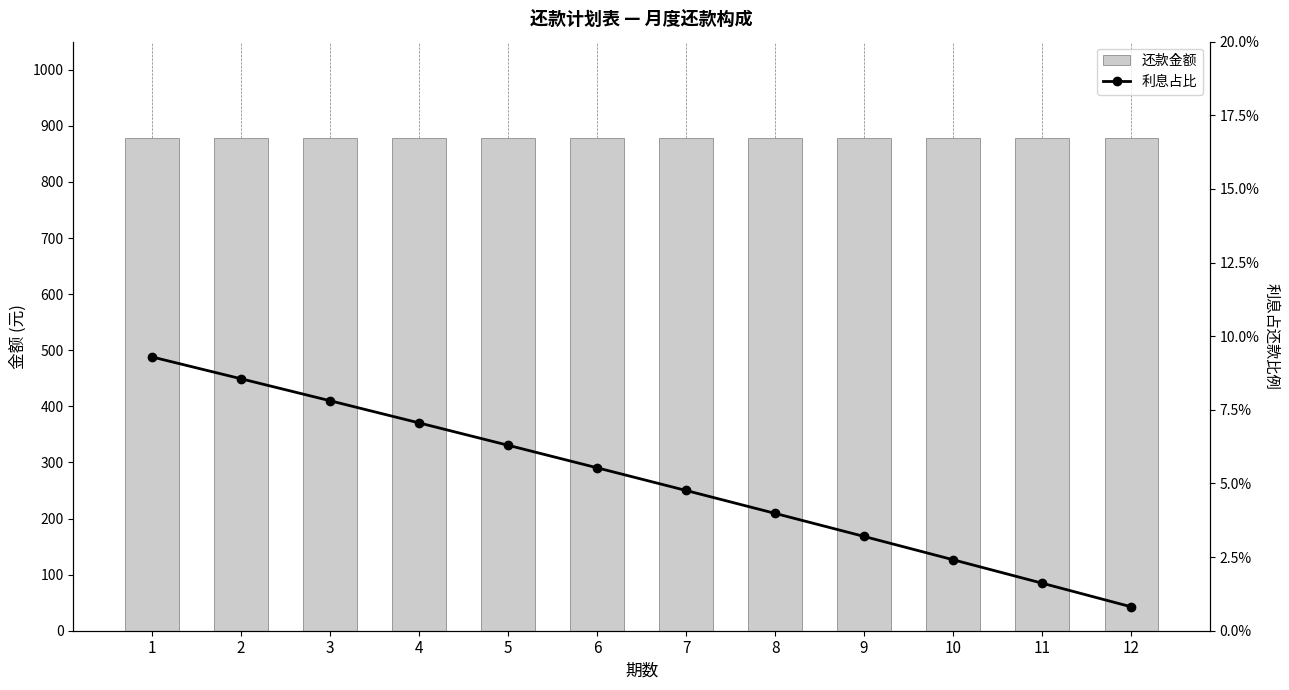

What is the value of the 利息占比 bar at the 5th from the left?

0.1